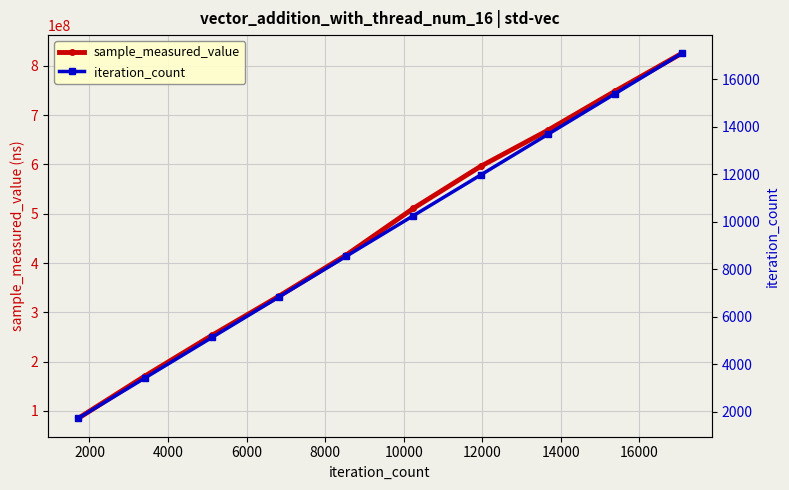

True or false: iteration_count and sample_measured_value cross at least once.

False